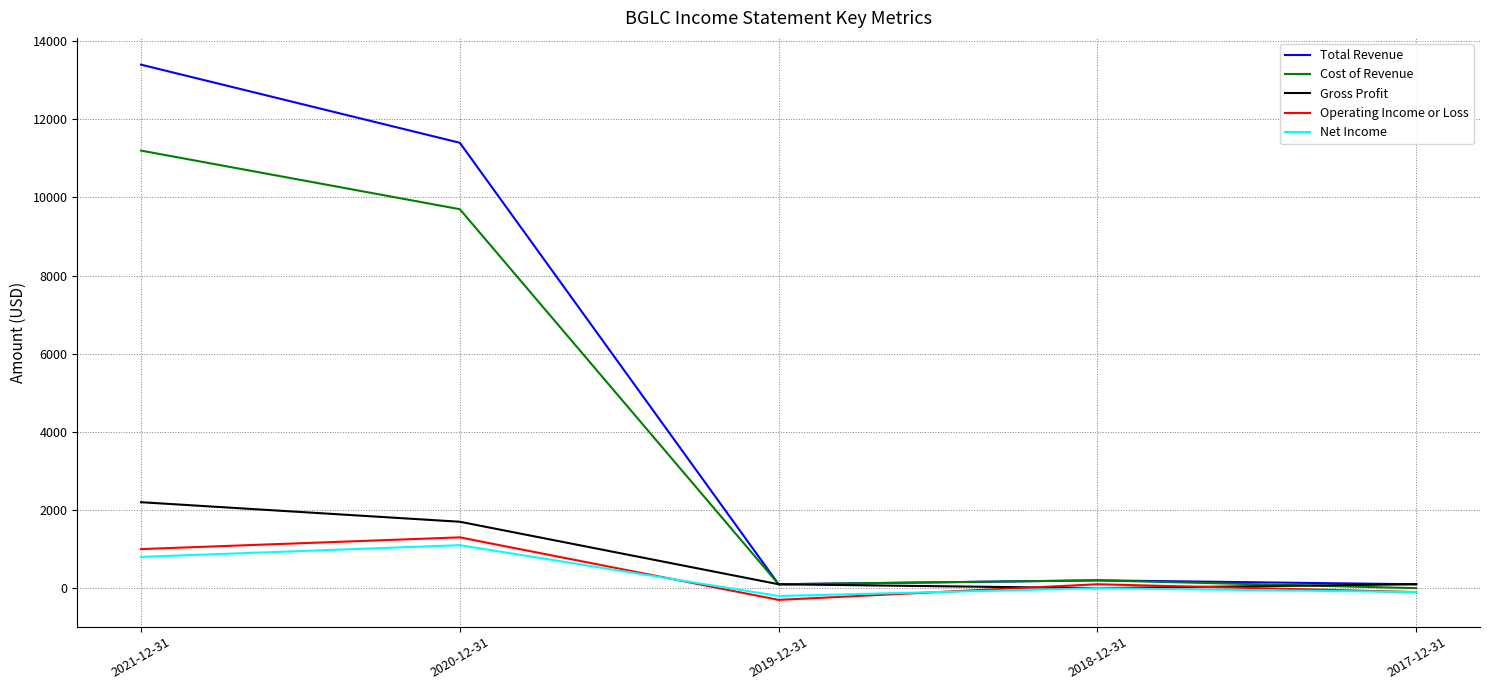

At how many categories does at least one series exceed 10524?

2